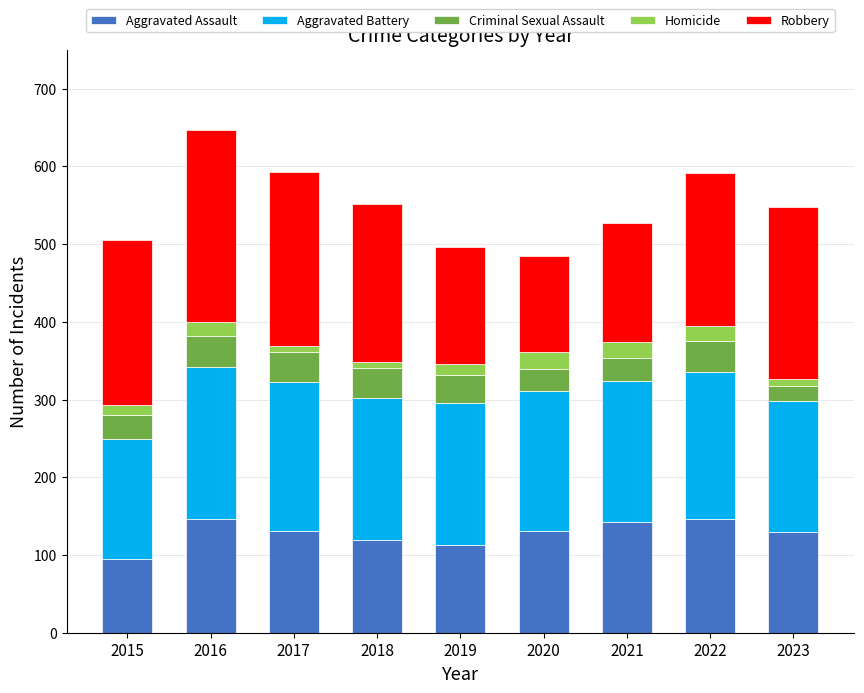

How many categories are shown in the chart?

9